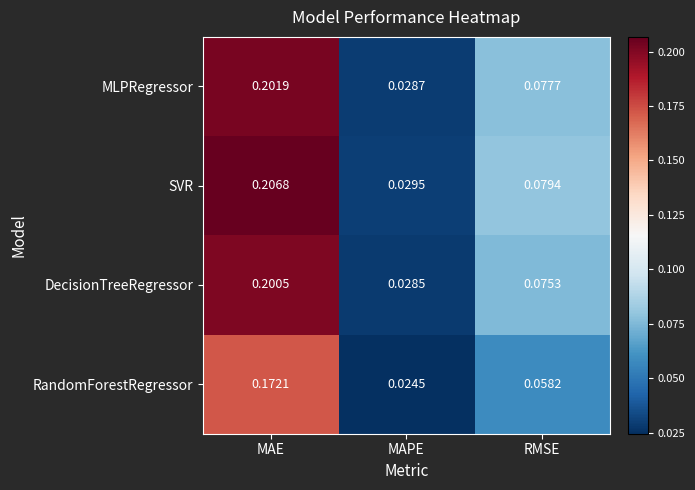

At which category does the chart reach its peak across all series?

MAE